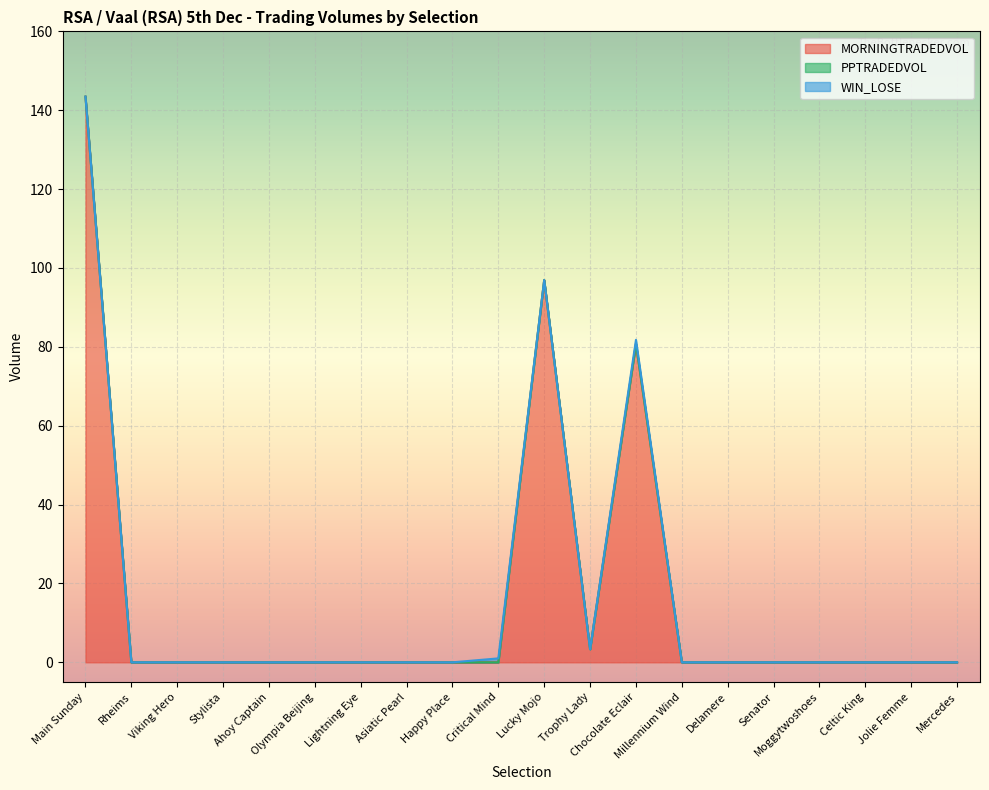

At which category is the sum across all series the highest?

Main Sunday